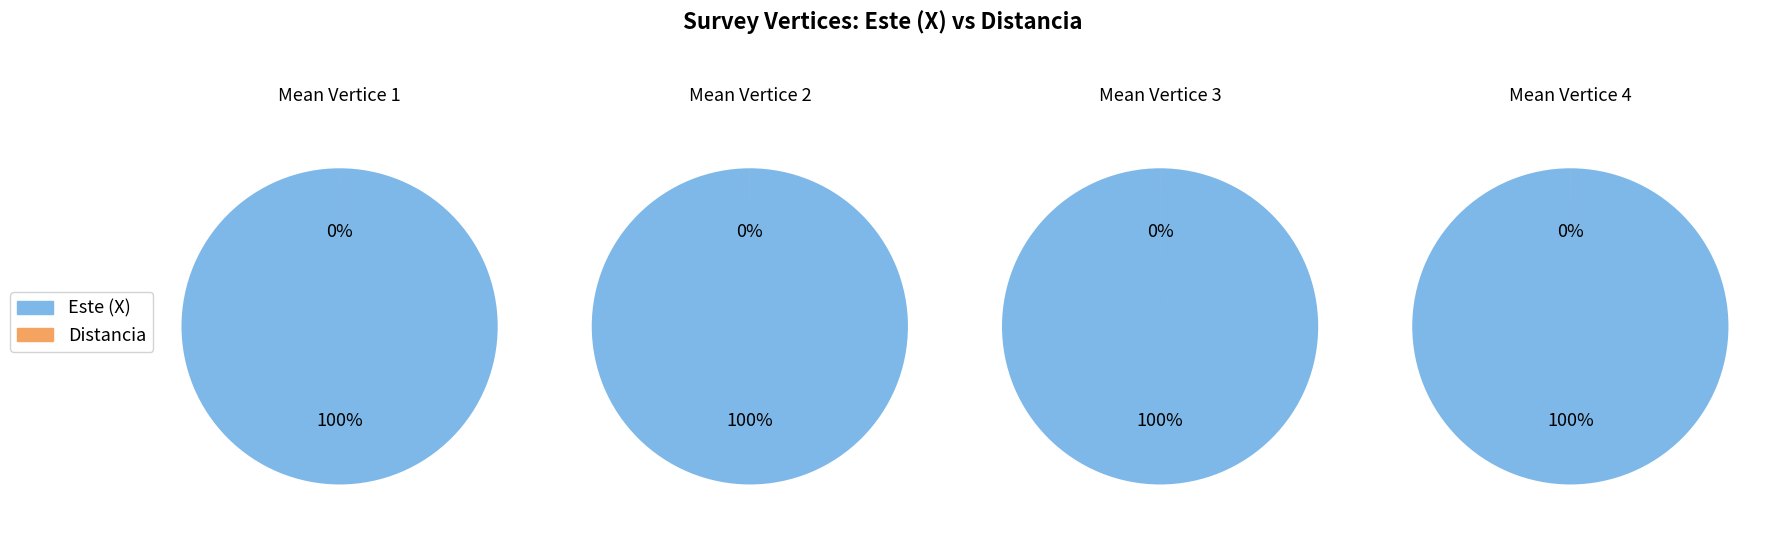

Which has a higher value, Distancia or Este (X)?

Este (X)